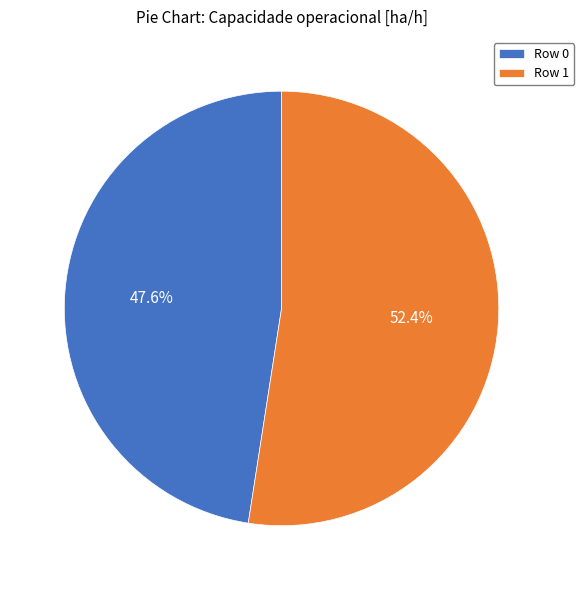

Rank the categories by value from lowest to highest.

Row 0, Row 1